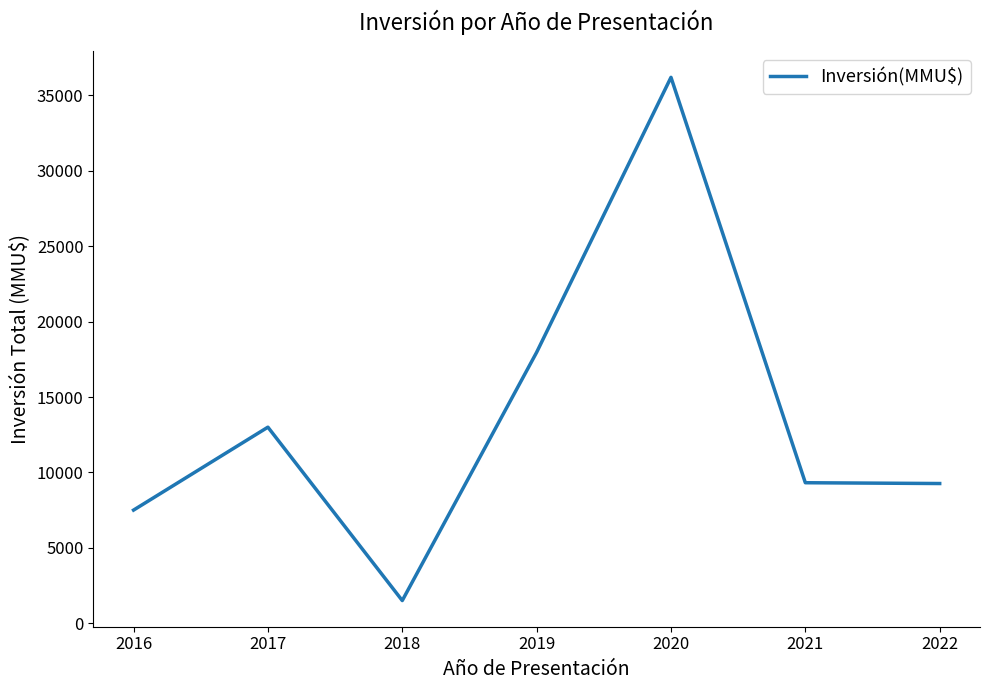

Which label corresponds to the largest value in the chart?

2020